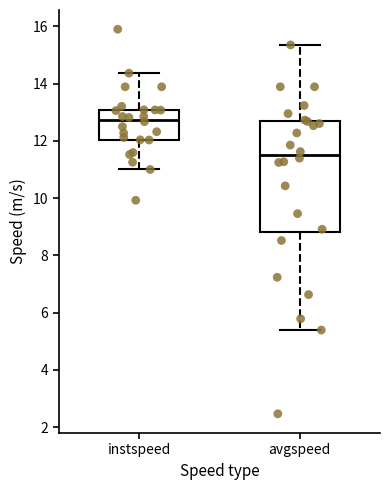

Comparing the boxes themselves (not the whiskers), which one is the tallest?

avgspeed